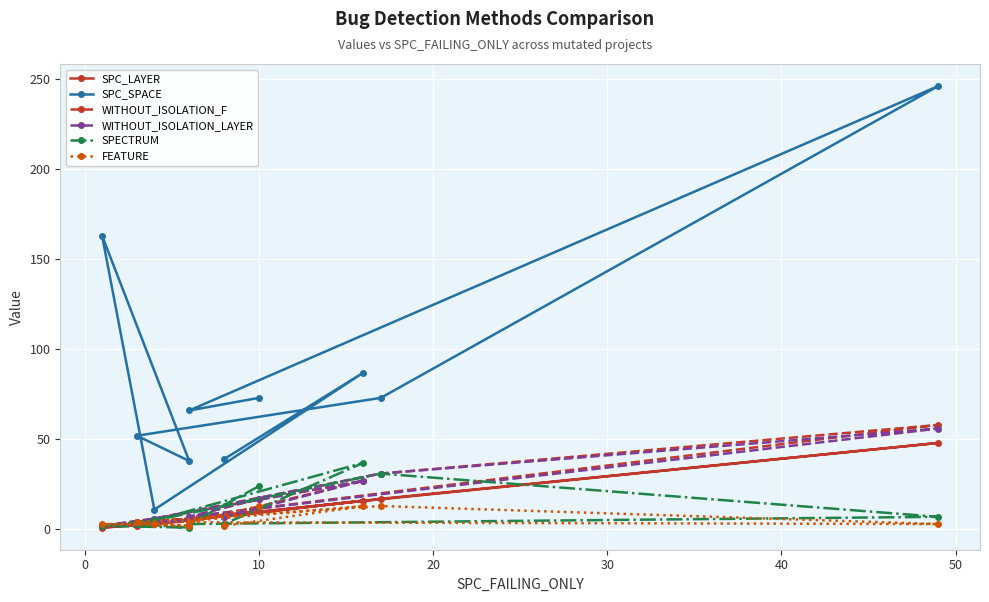

At how many categories does at least one series exceed 129?

2